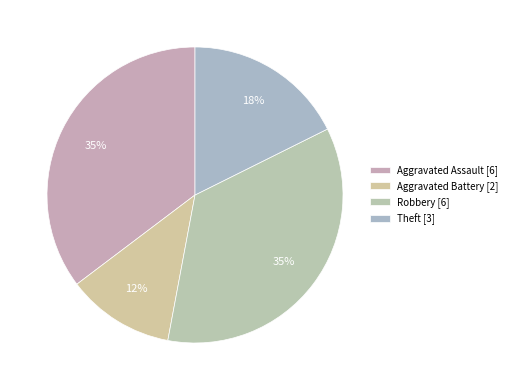

Which slice is the smallest?

Aggravated Battery